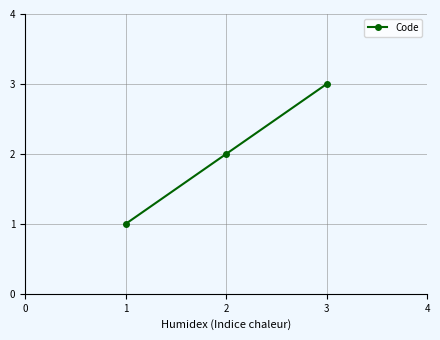

List the labels in order of value, largest first.

3, 2, 1